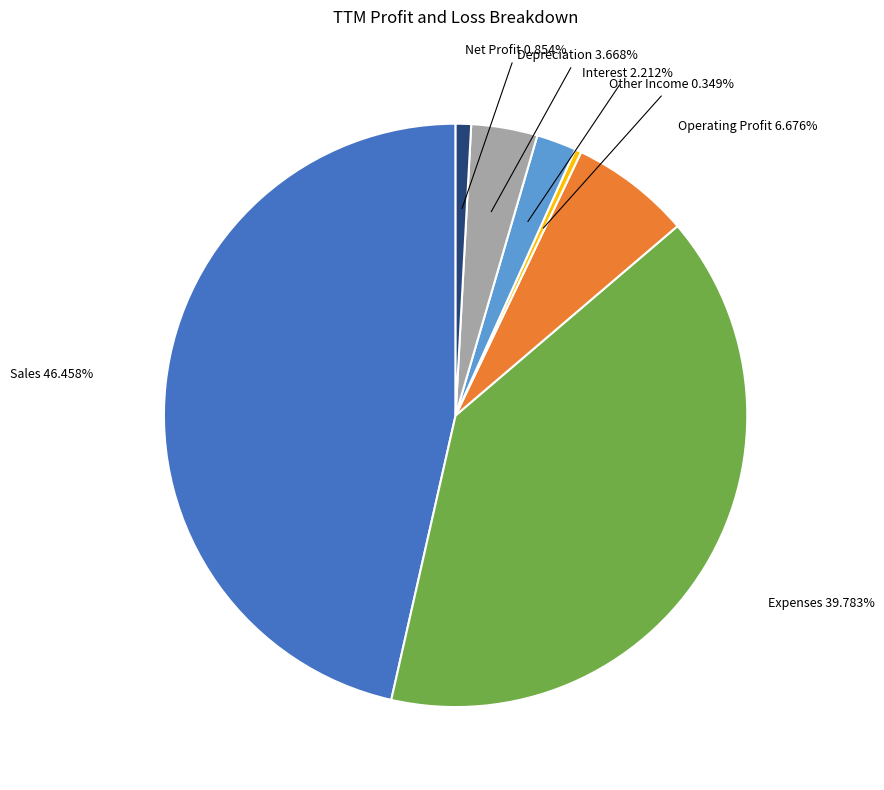

Is there any slice that represents more than half of the pie?

No